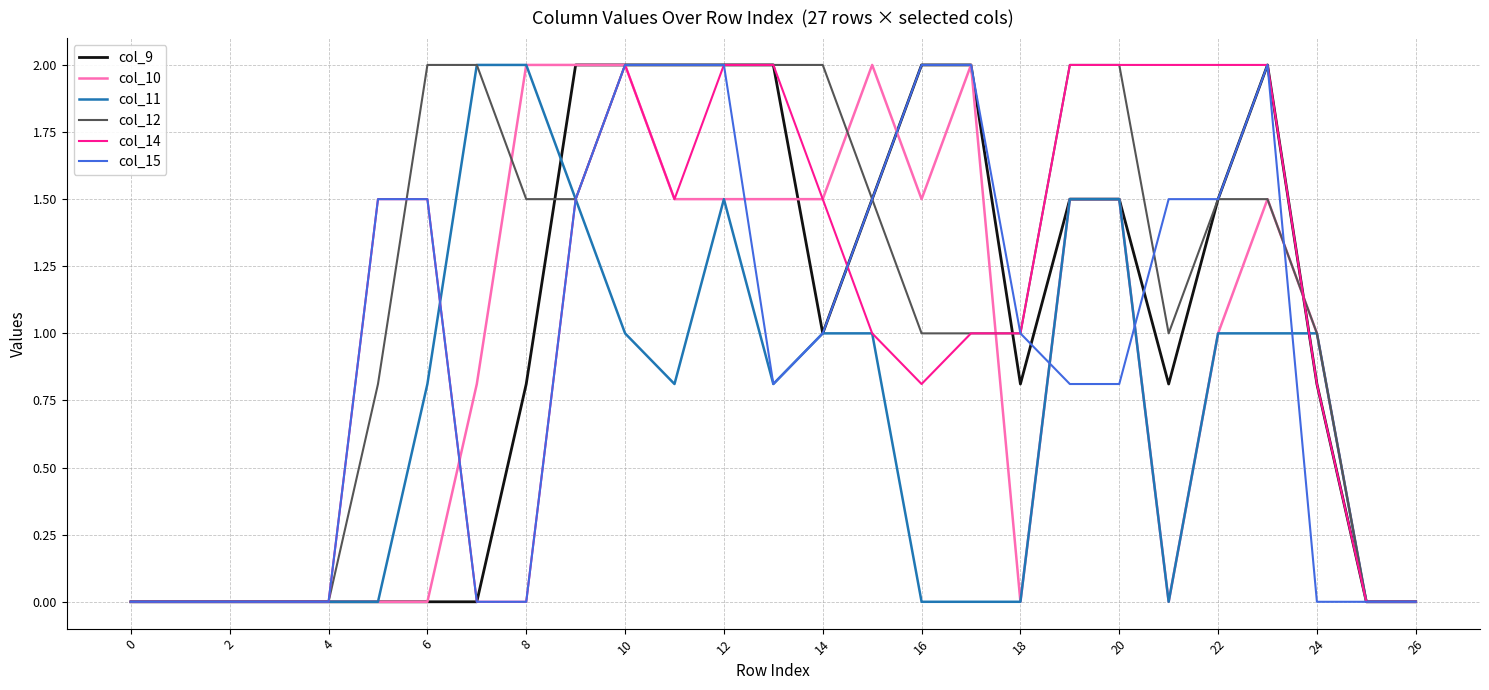

What are all the series names shown in the legend?

col_9, col_10, col_11, col_12, col_14, col_15